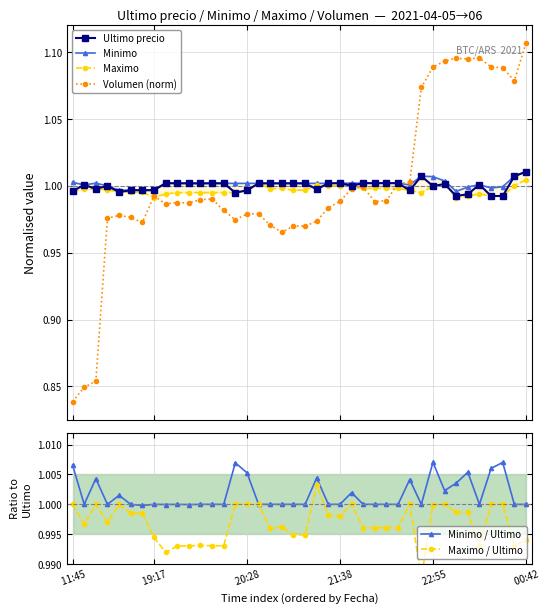

What is the total value across all series at 27?

6.0